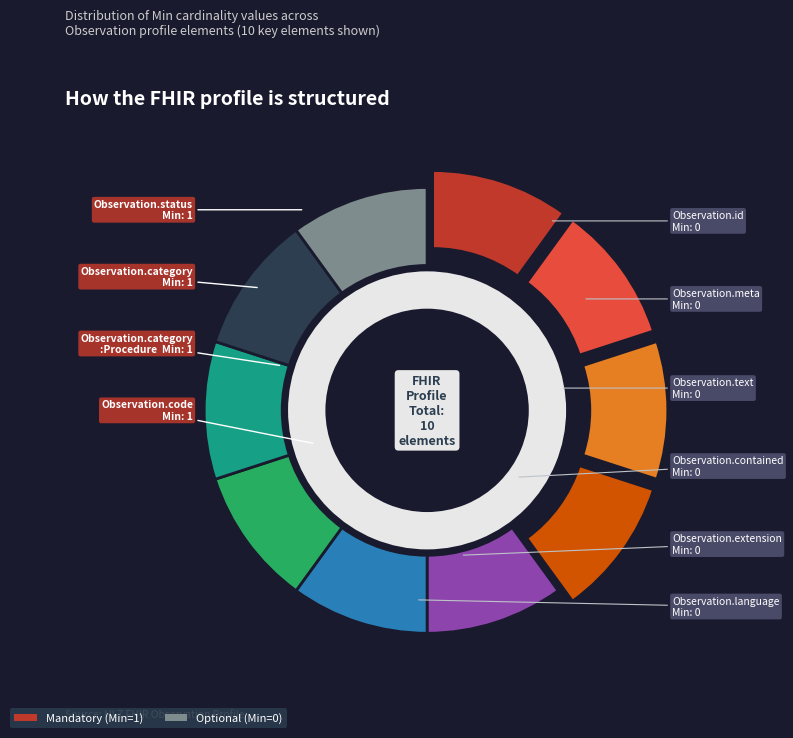

How many segments does this pie chart have?

10